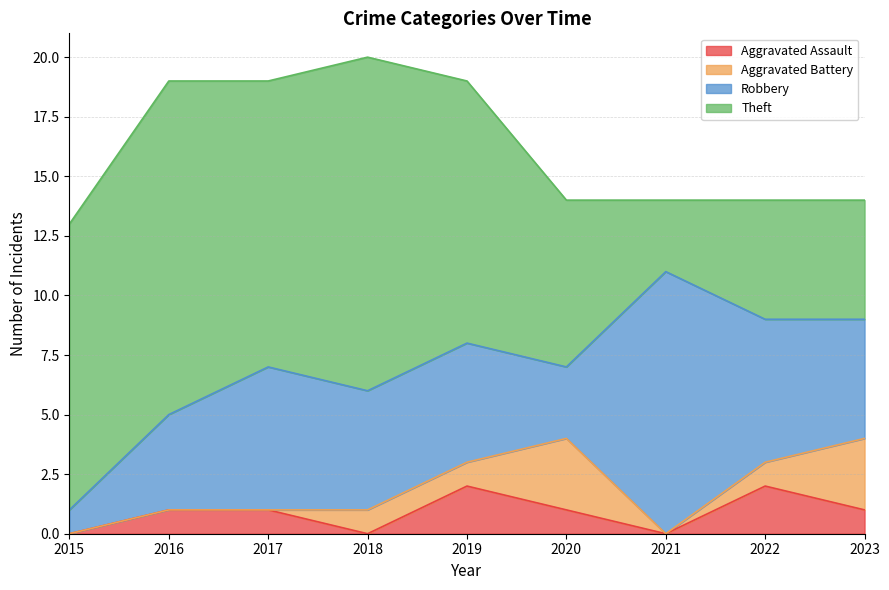

What is the sum of the Aggravated Assault values at 2023 and 2015?

1